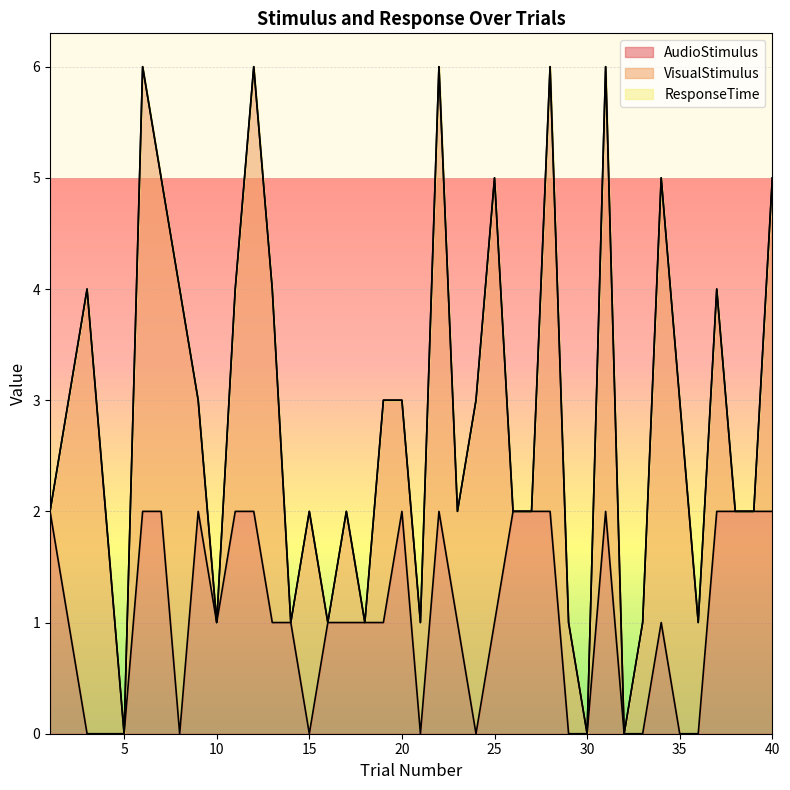

Reading left to right, extract all data points from this chart.

AudioStimulus: 1=2	2=1	3=0	4=0	5=0	6=2	7=2	8=0	9=2	10=1	11=2	12=2	13=1	14=1	15=0	16=1	17=1	18=1	19=1	20=2	21=0	22=2	23=1	24=0	25=1	26=2	27=2	28=2	29=0	30=0	31=2	32=0	33=0	34=1	35=0	36=0	37=2	38=2	39=2	40=2
VisualStimulus: 1=0	2=2	3=4	4=2	5=0	6=4	7=3	8=4	9=1	10=0	11=2	12=4	13=3	14=0	15=2	16=0	17=1	18=0	19=2	20=1	21=1	22=4	23=1	24=3	25=4	26=0	27=0	28=4	29=1	30=0	31=4	32=0	33=1	34=4	35=3	36=1	37=2	38=0	39=0	40=3
ResponseTime: 1=0	2=0	3=0	4=0	5=0	6=0	7=0	8=0	9=0	10=0	11=0	12=0	13=0	14=0	15=0	16=0	17=0	18=0	19=0	20=0	21=0	22=0	23=0	24=0	25=0	26=0	27=0	28=0	29=0	30=0	31=0	32=0	33=0	34=0	35=0	36=0	37=0	38=0	39=0	40=0